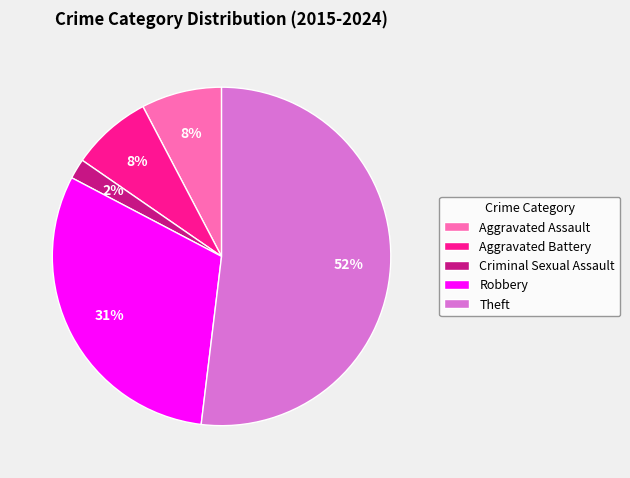

Is Theft the majority of the pie?

Yes